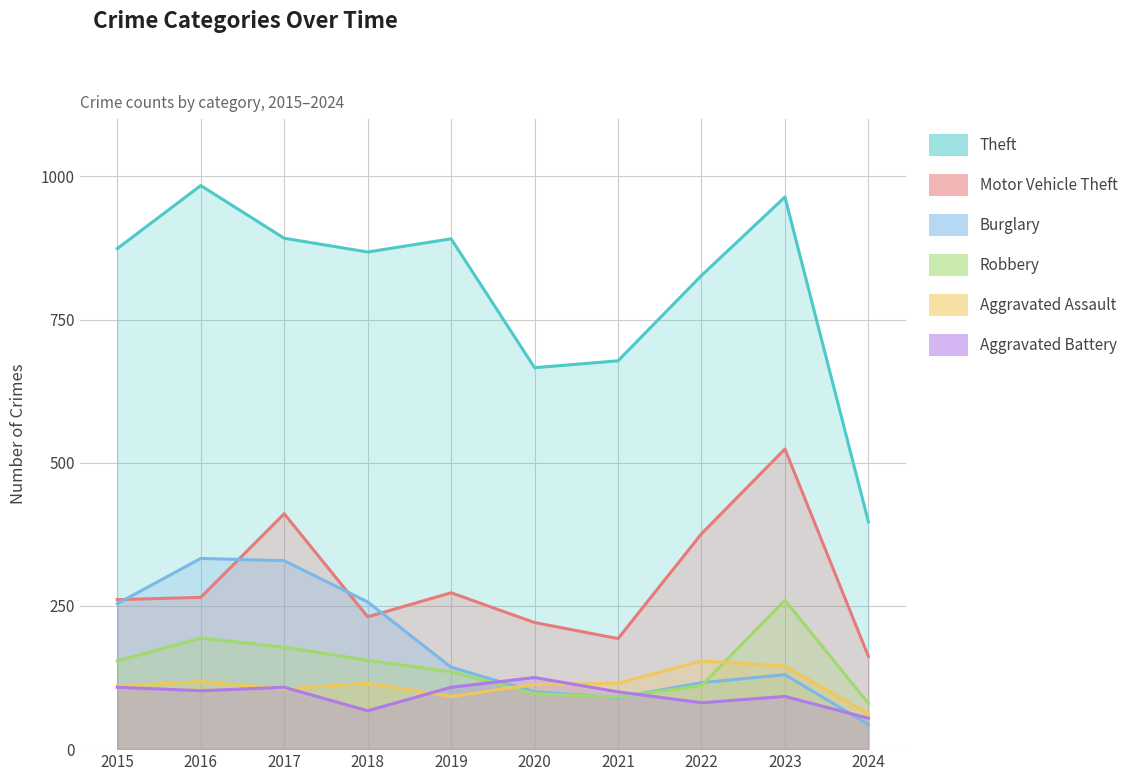

What is the difference between the highest and lowest values at 2018?

801